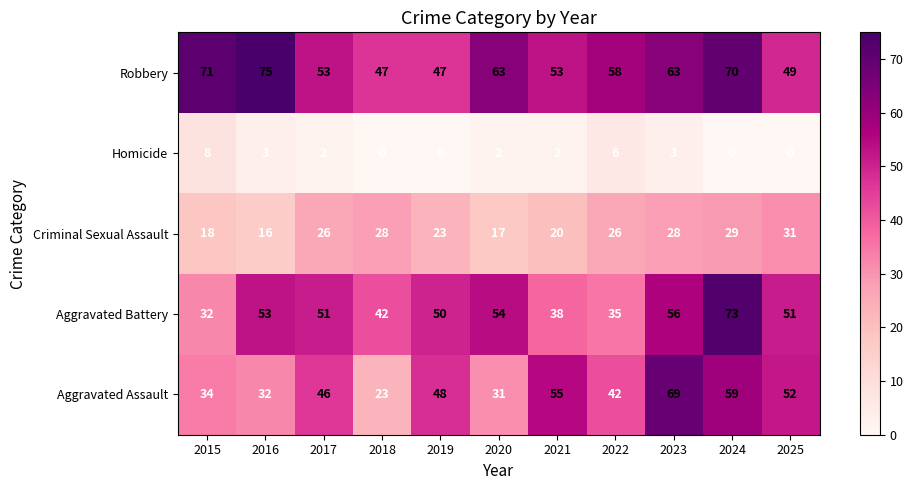

What is the sum of the Homicide values at 2025 and 2015?

8